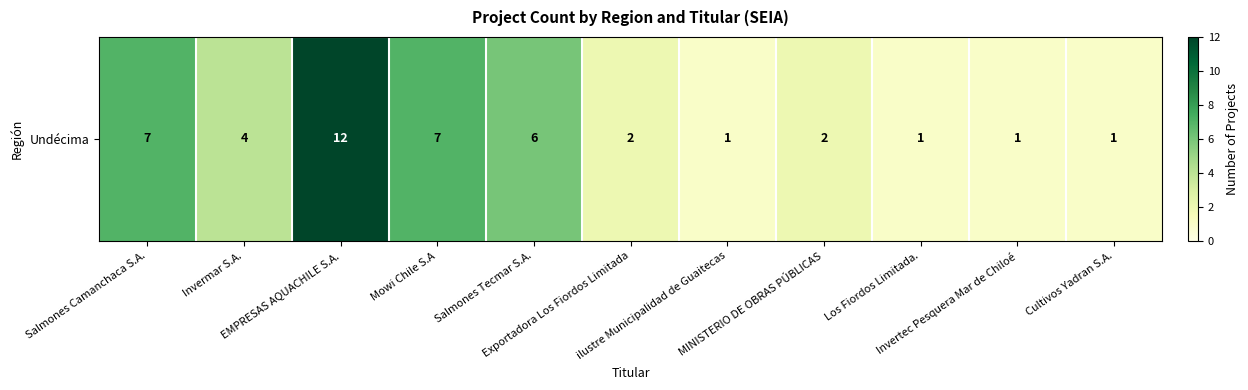

Is it true that the value at Salmones Tecmar S.A. is 3?

False